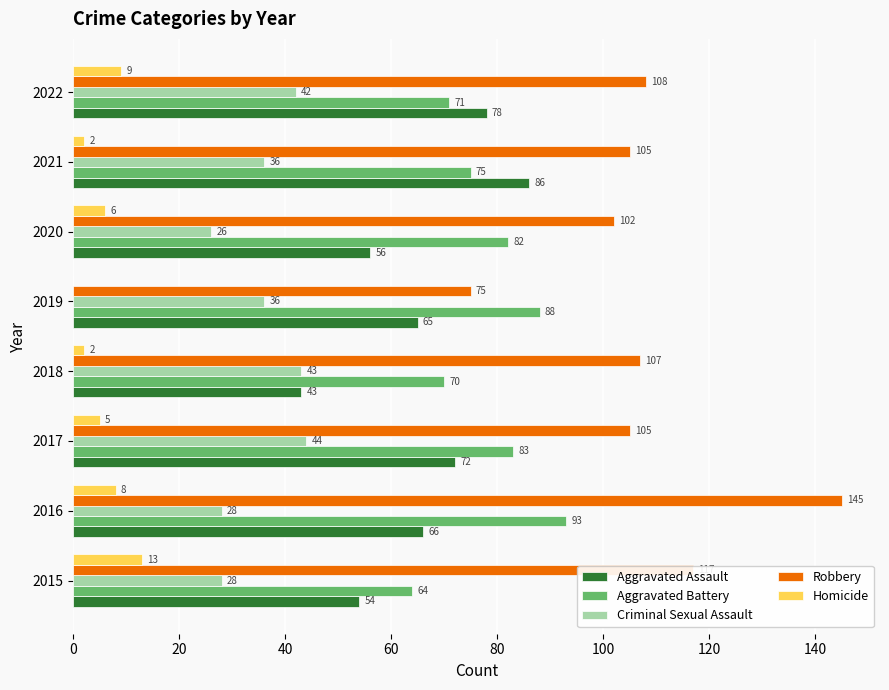

At which label does Robbery reach its peak?

2016